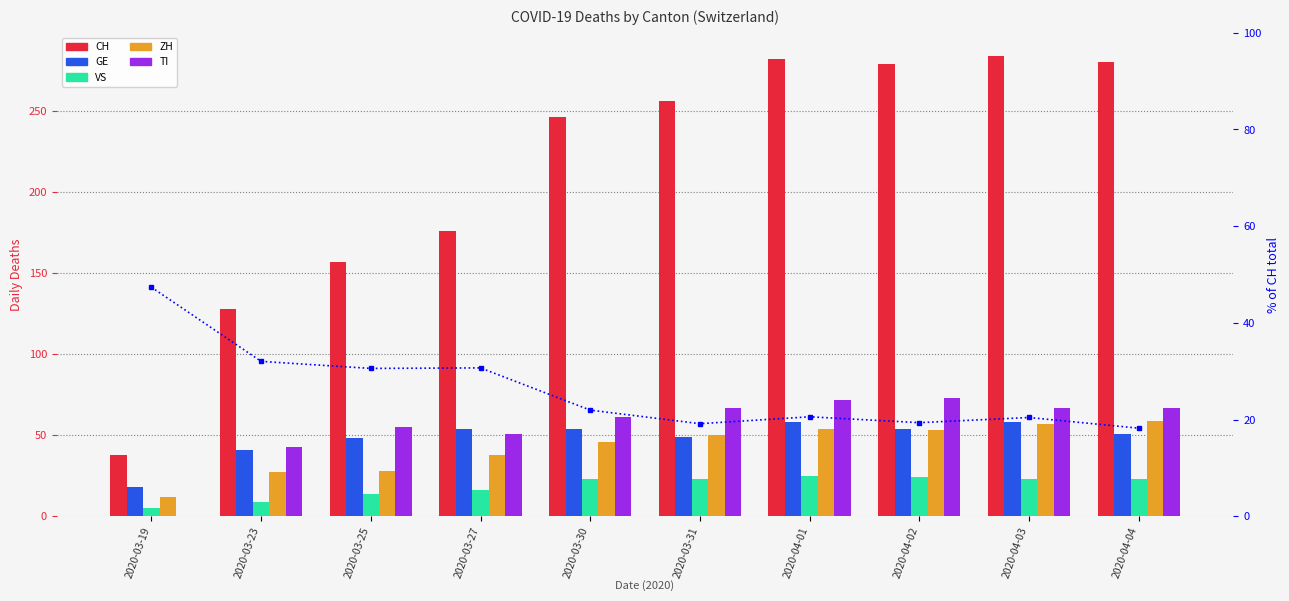

True or false: ZH has a value of 28.0 at 2020-03-25.

True